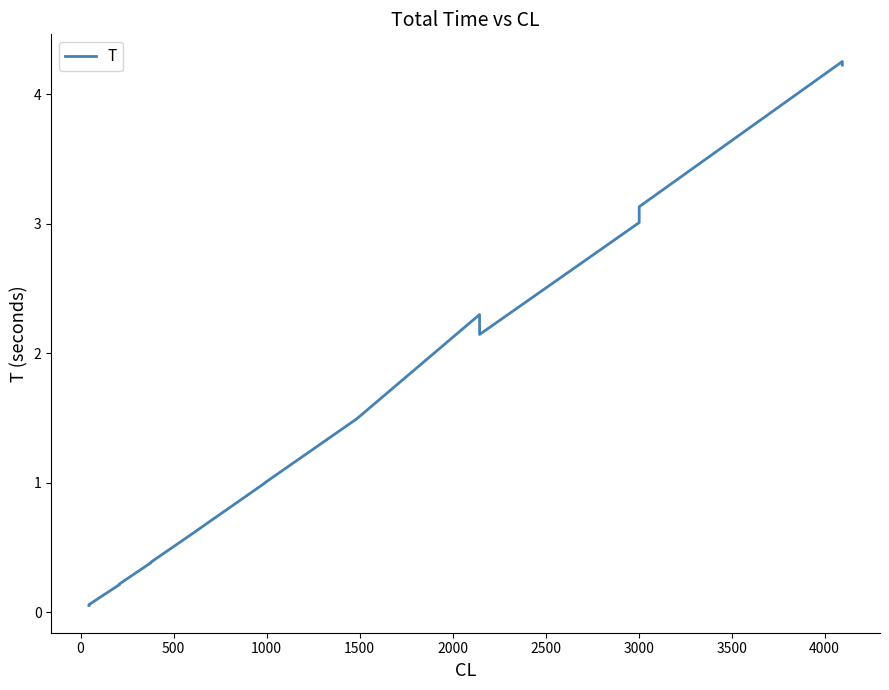

How many categories are shown in the chart?

18